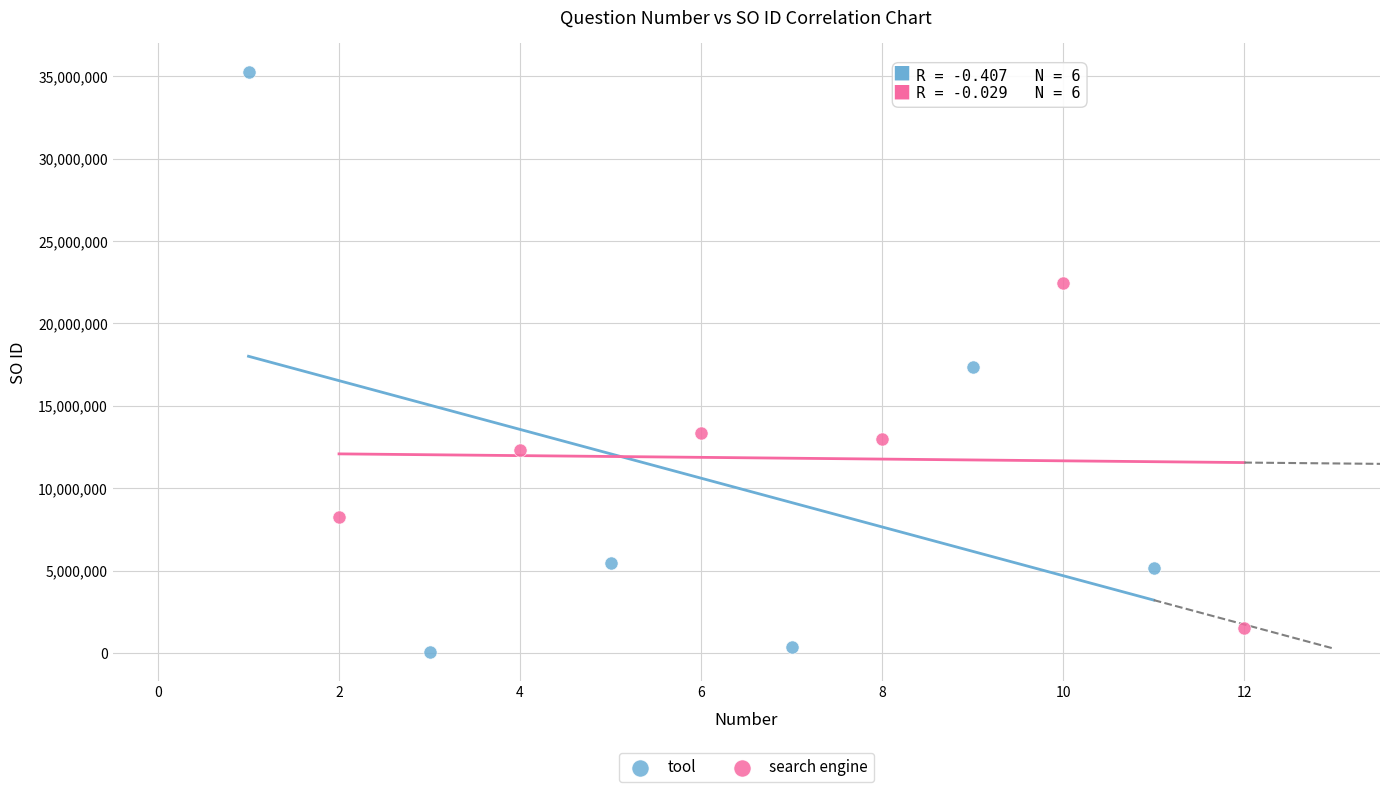

Which series has the largest Y range (max minus min)?

tool